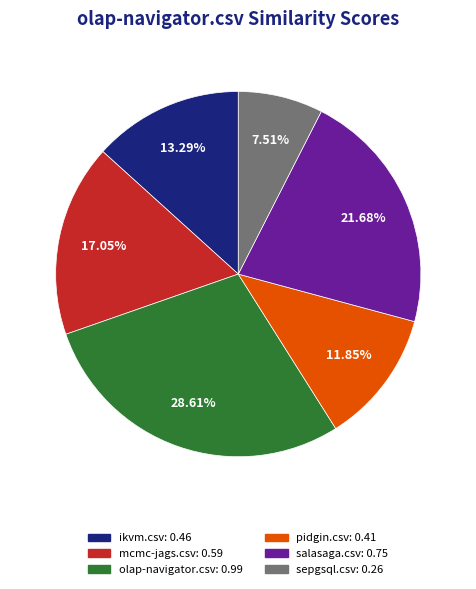

To the nearest percent, what is the average slice percentage?

17%